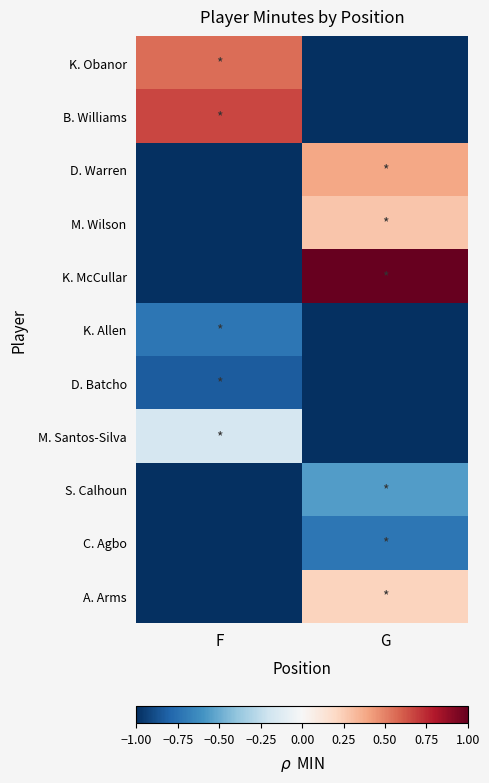

Which category has the highest value across all series?

G